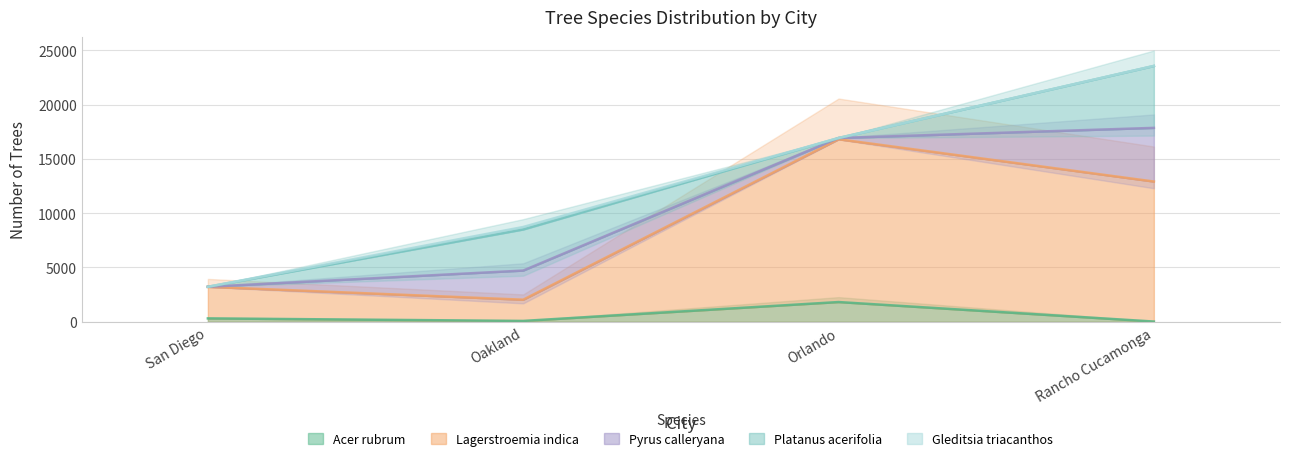

How many interior local valleys does the Acer rubrum series have?

1